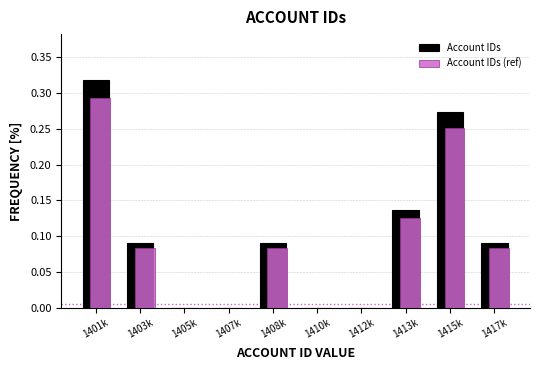

At which category does the chart reach its peak across all series?

1401k